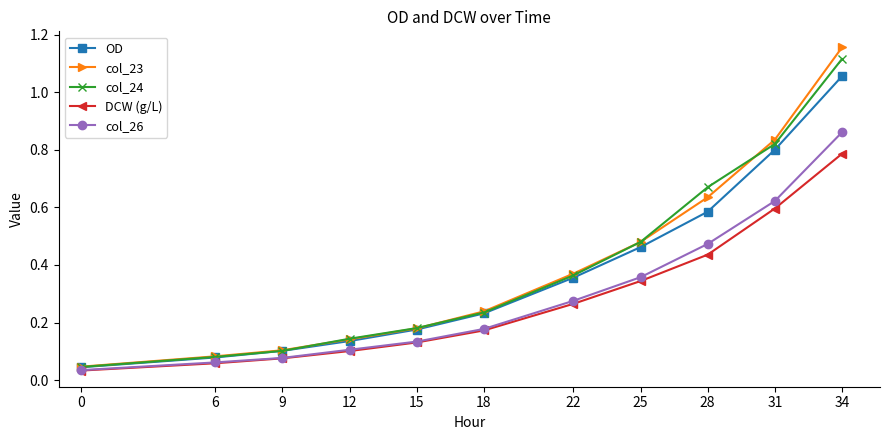

At how many categories does at least one series exceed 0?

11